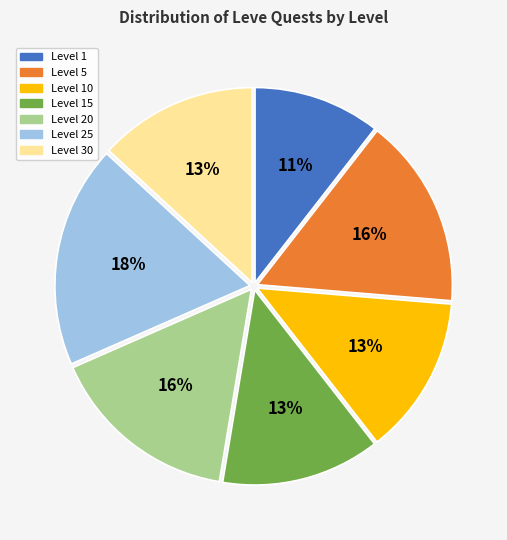

Does any single category account for the majority?

No